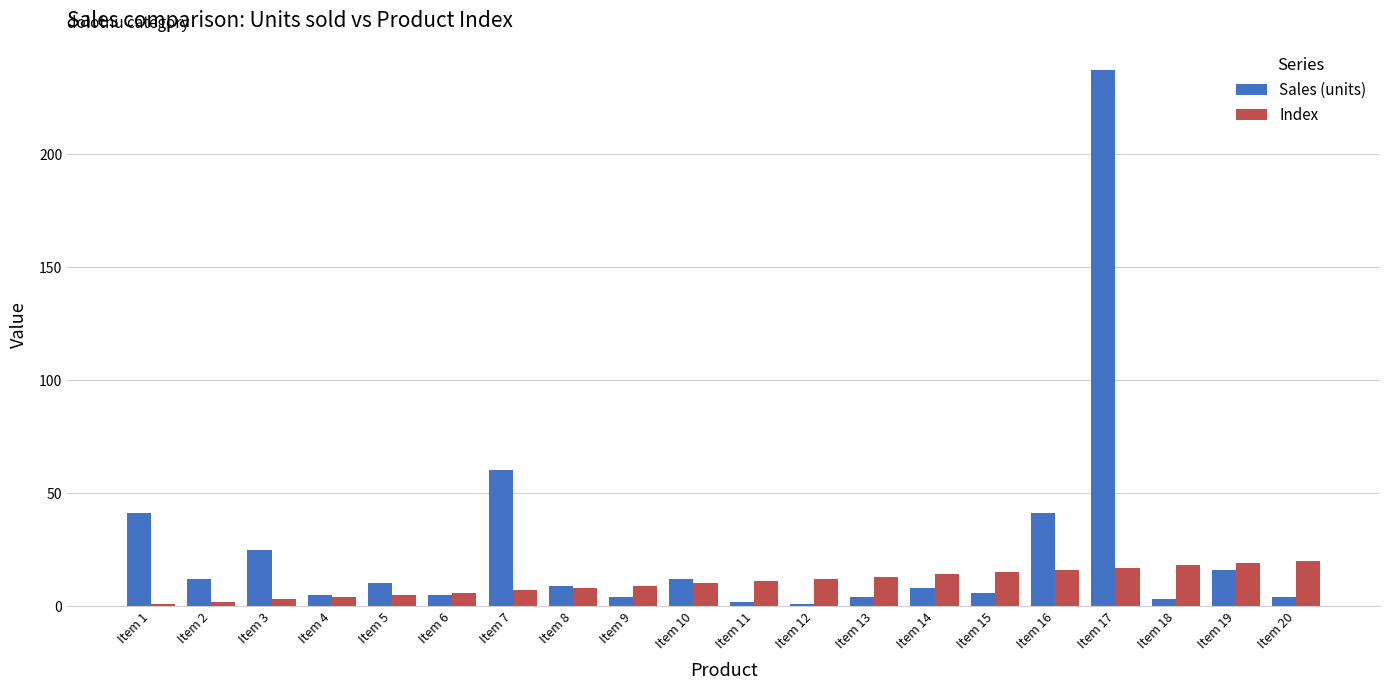

What is the difference between the highest and lowest values at Item 15?

9